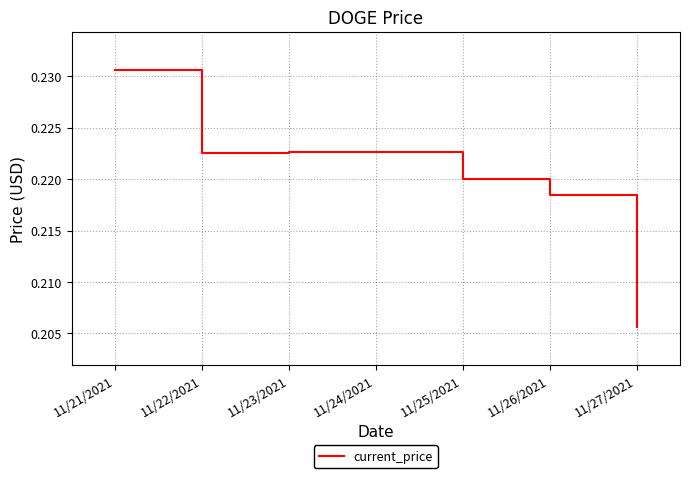

How many values are between 0 and 1?

7